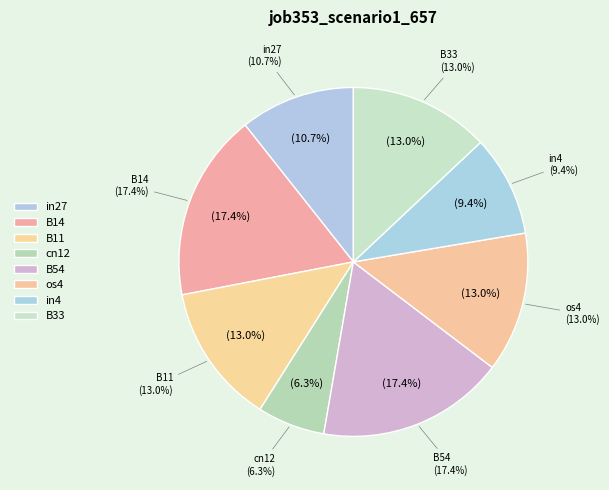

Is it true that in27 is 5% of the pie?

False